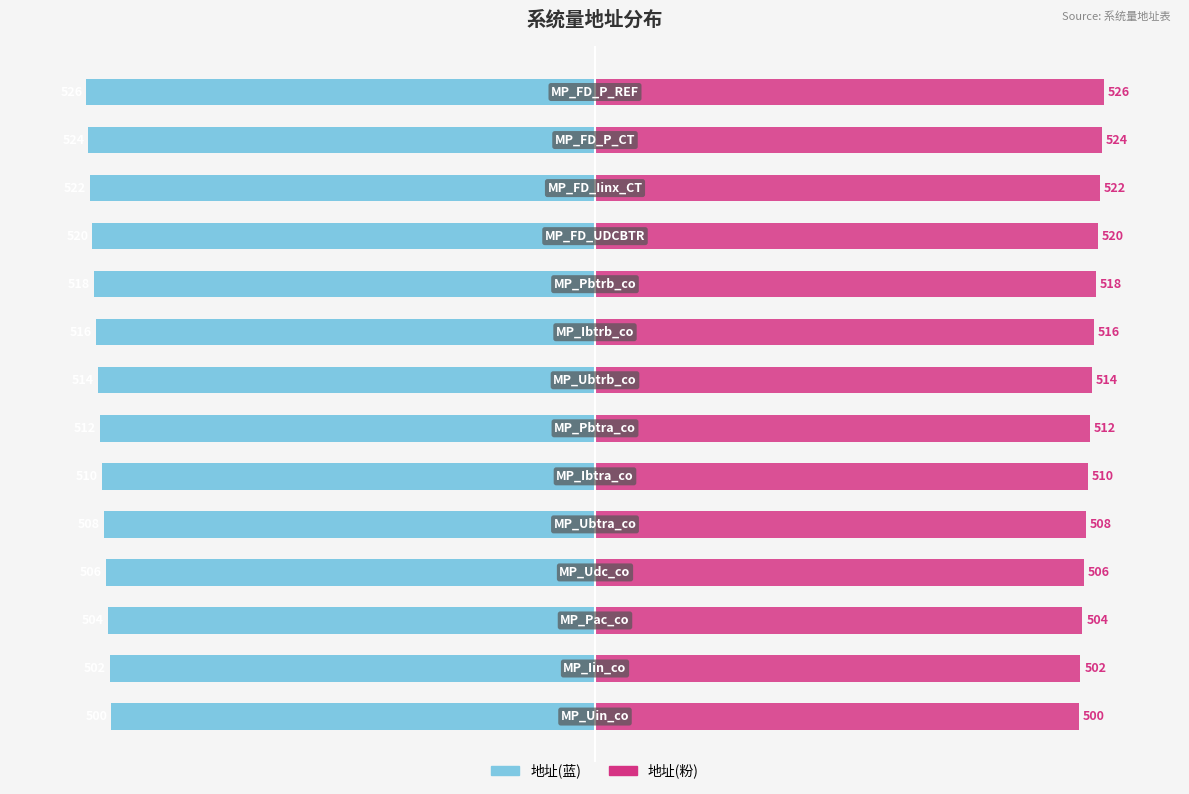

What is the difference between the maximum and minimum values in the 地址(右) series?

26